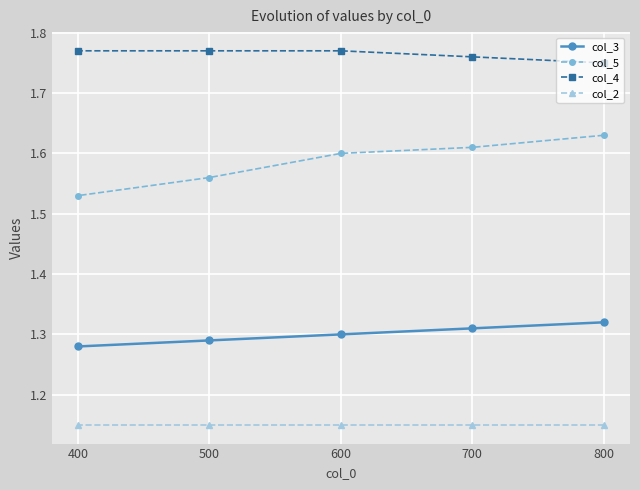

Rank the series by their average value, from highest to lowest.

col_4, col_5, col_3, col_2